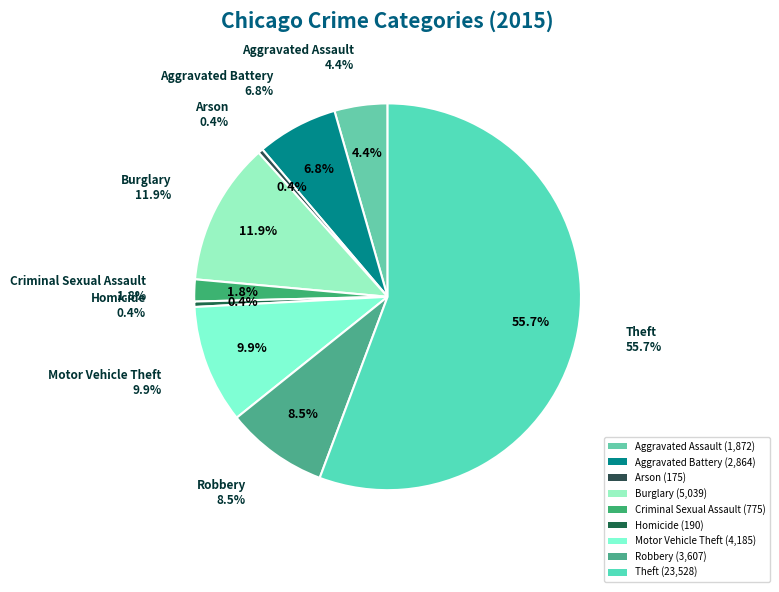

Rank the categories by value from highest to lowest.

Theft, Burglary, Motor Vehicle Theft, Robbery, Aggravated Battery, Aggravated Assault, Criminal Sexual Assault, Homicide, Arson